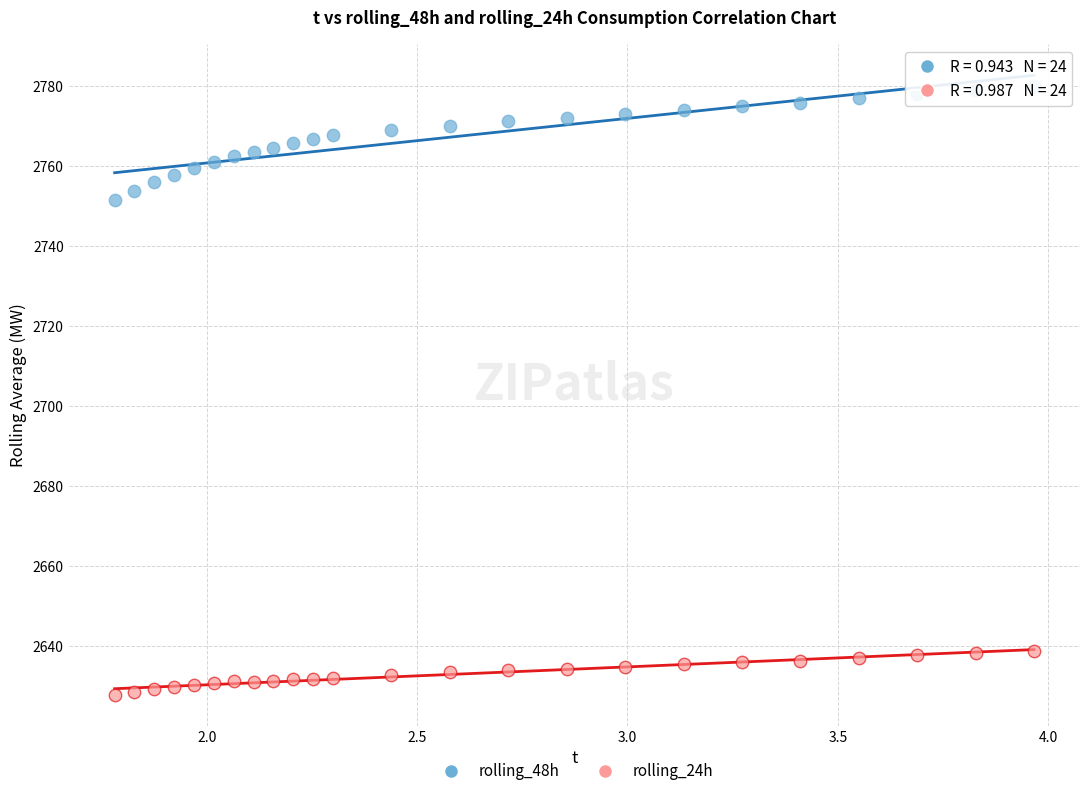

Which series reaches the minimum Y coordinate?

rolling_24h